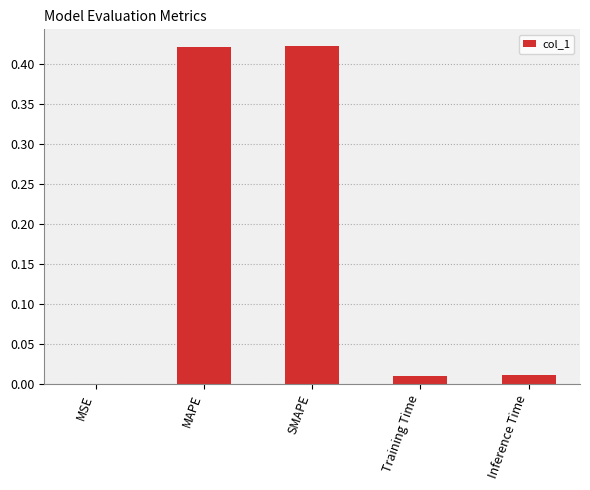

Are the bars grouped side by side (vs. stacked)?

No